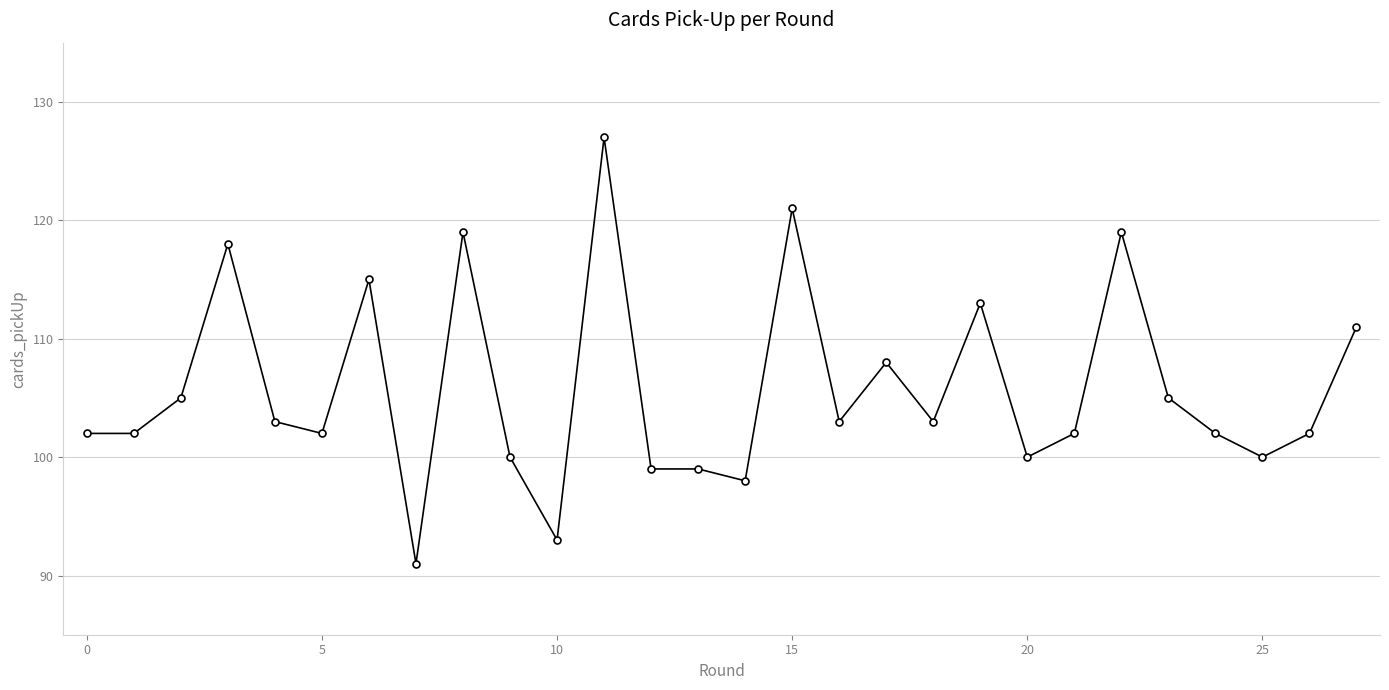

What is the value of the 18th point from the left?

108